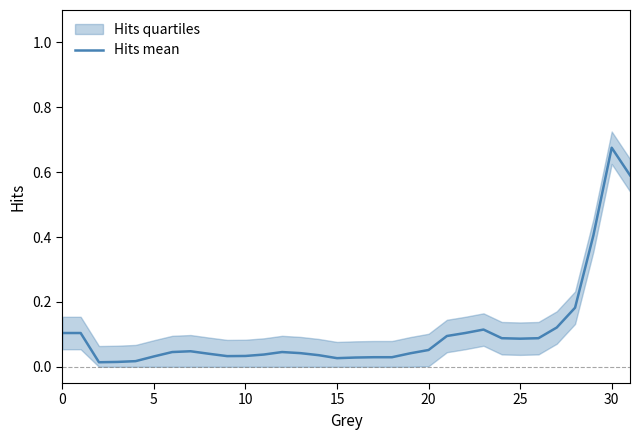

The value at 25 is 0.0. True or false?

False